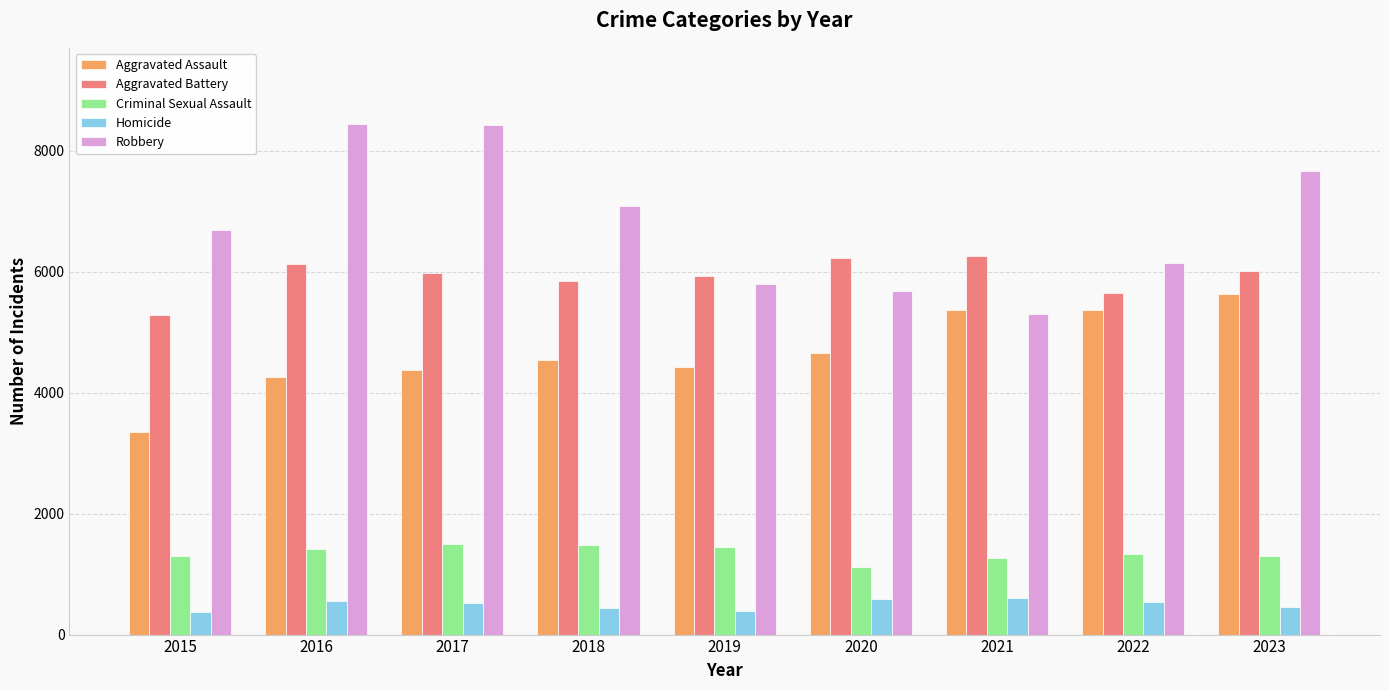

What is the difference between the second highest and minimum values in the Homicide series?

210